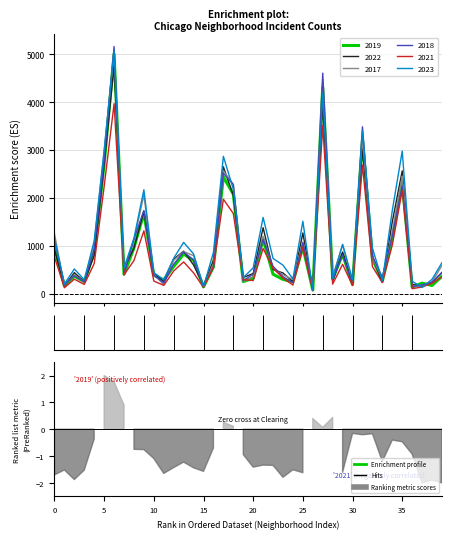

What is the label of the 36th point from the left?

35